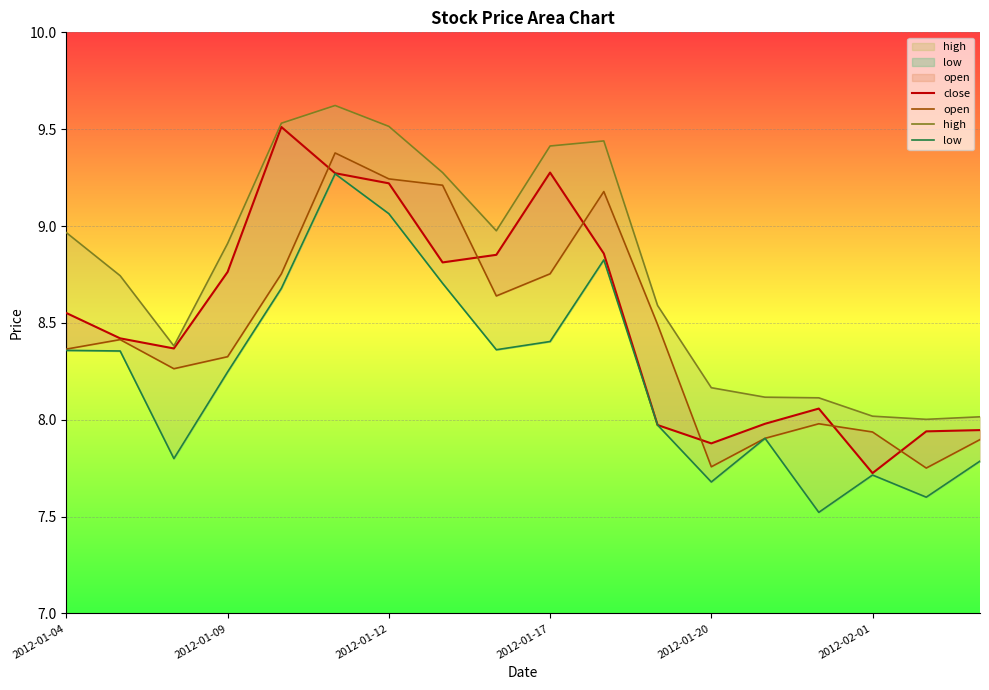

Rank the categories by close value from lowest to highest.

15, 12, 16, 17, 11, 13, 14, 2012-01-12, 2012-01-09, 2012-01-04, 2012-01-17, 7, 8, 10, 6, 2012-02-01, 9, 2012-01-20